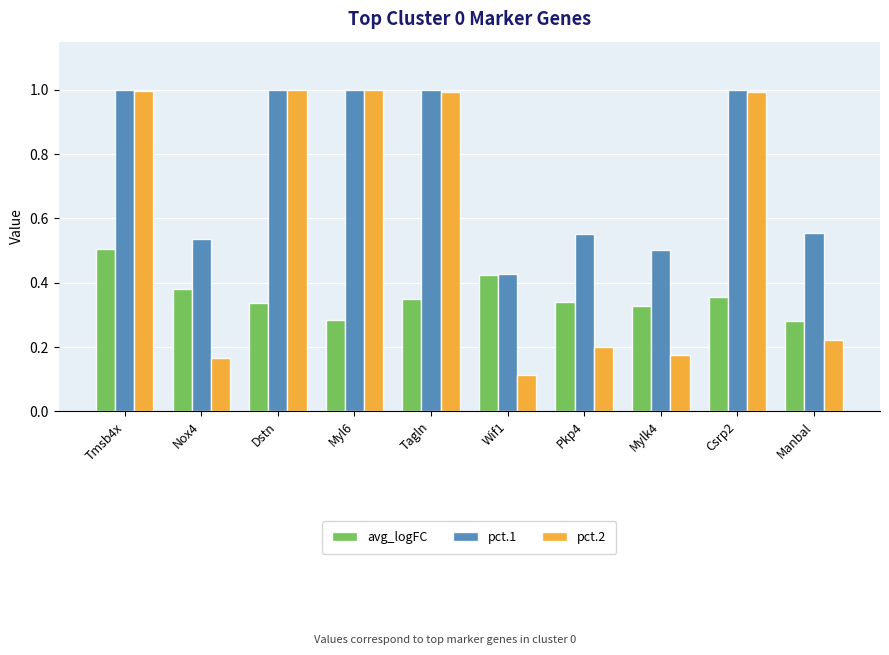

The avg_logFC series shows 0.2 at Tmsb4x. True or false?

False